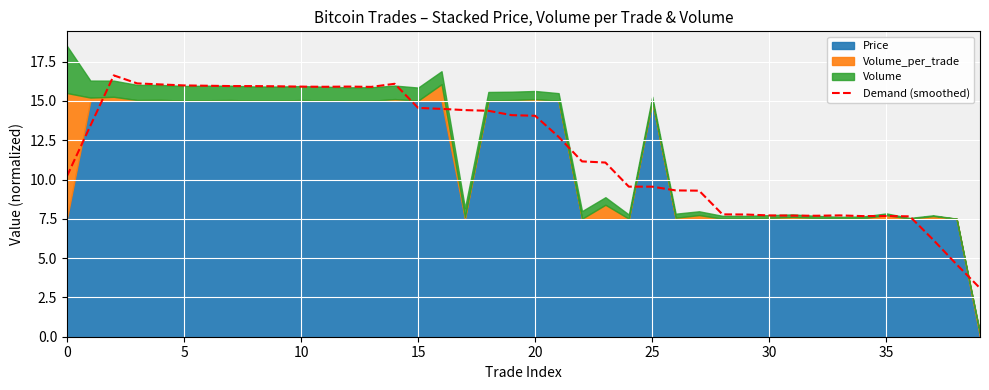

The value at 0 is 10.2. True or false?

True